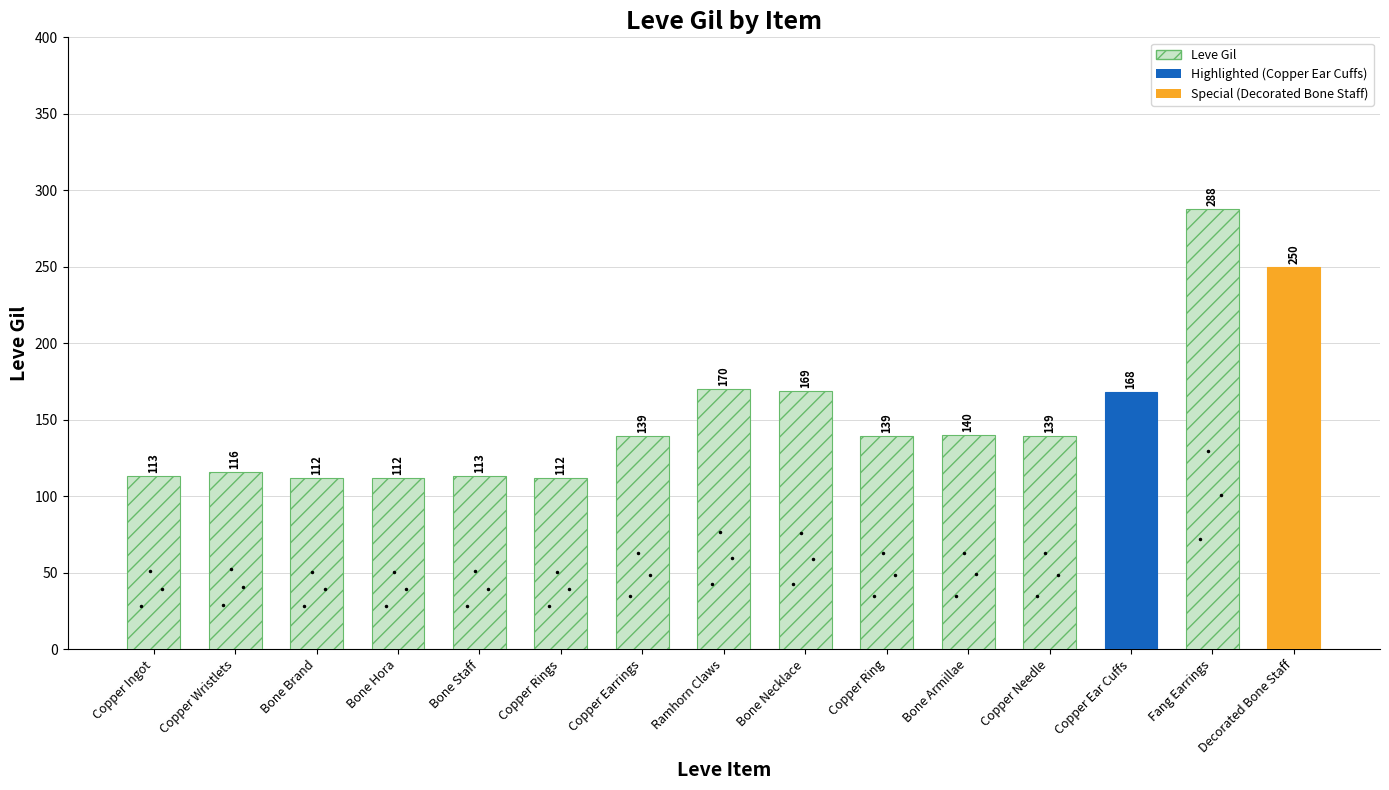

What is the average value?

152